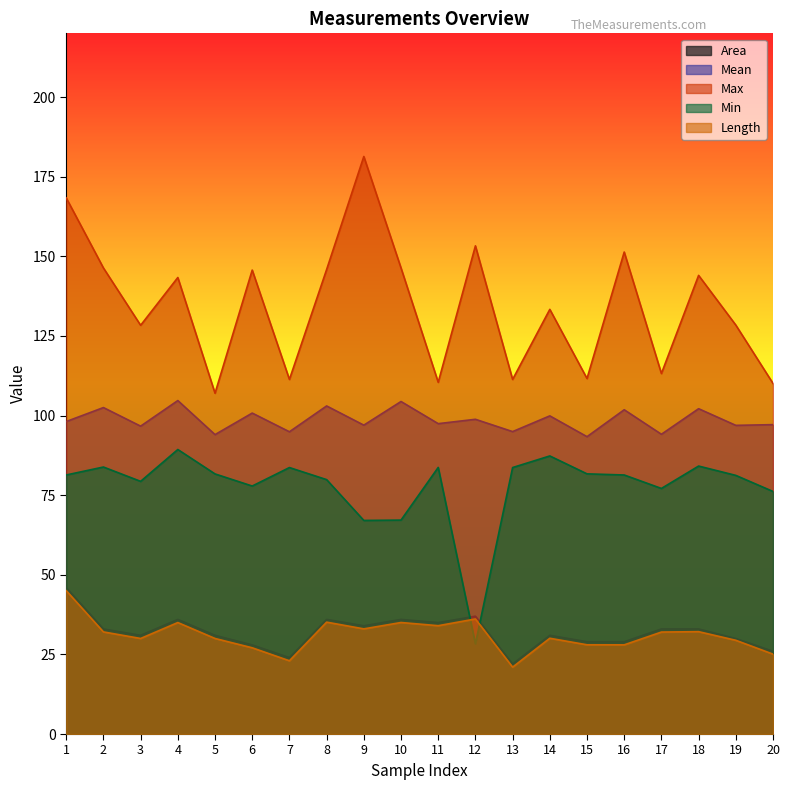

In Mean, how many points are lower than both neighbors (excluding endpoints)?

9